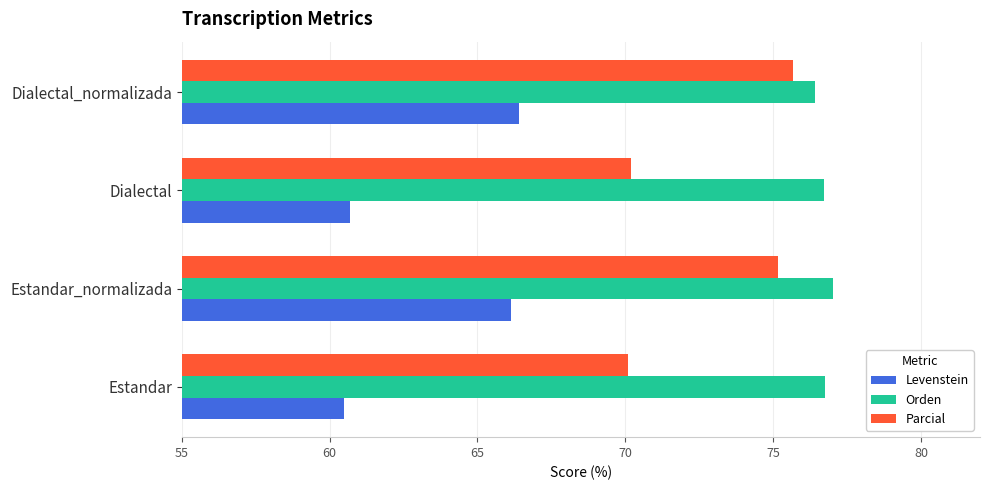

Rank the series by their maximum value, from lowest to highest.

Levenstein, Parcial, Orden